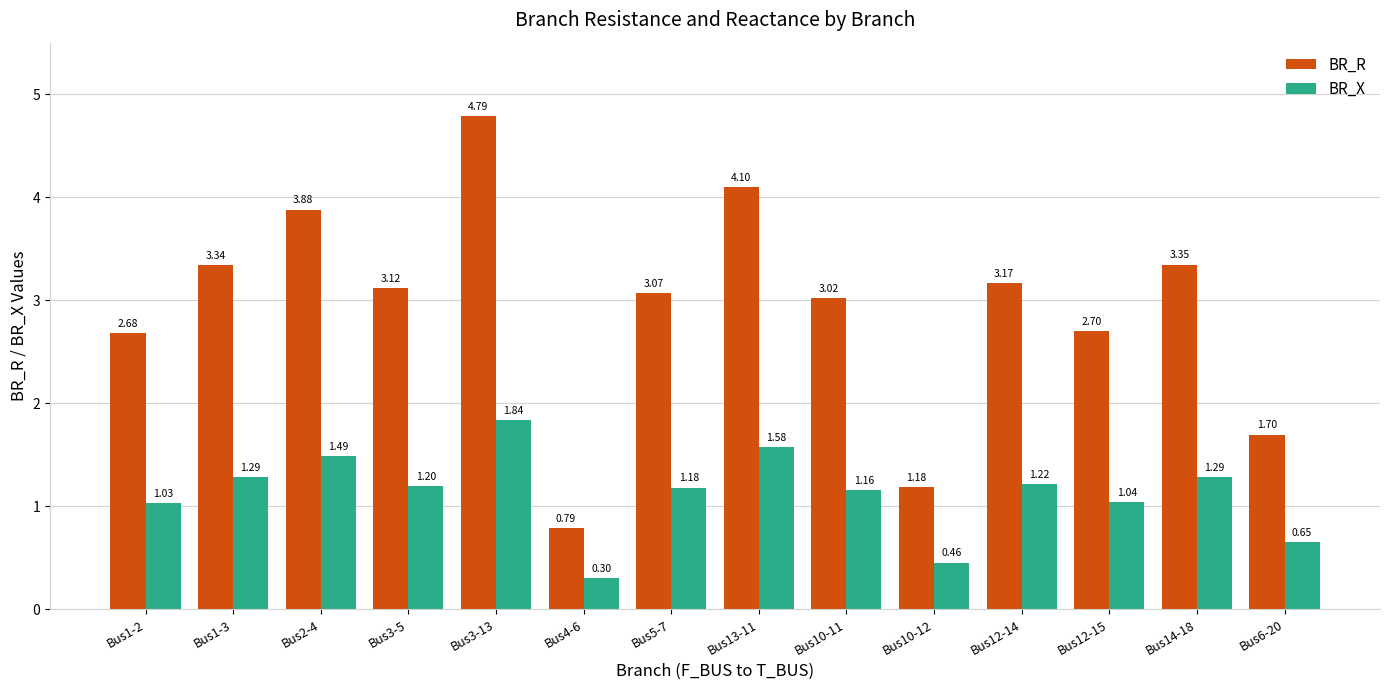

Where does the BR_X series first go above 1?

Bus1-2